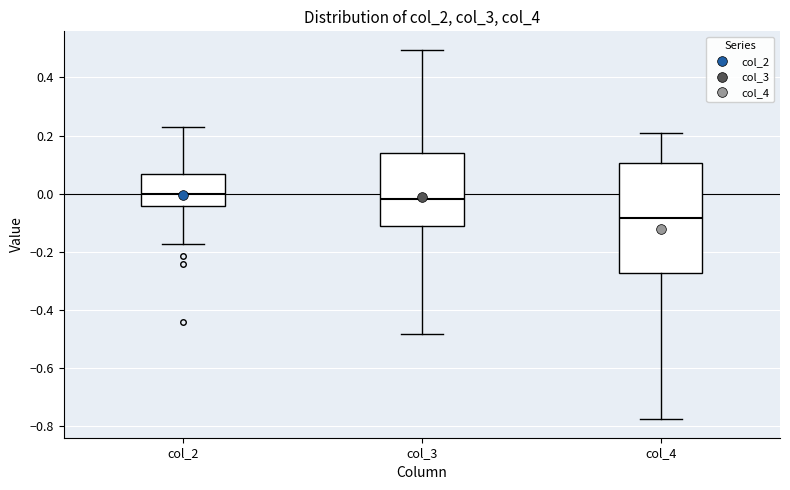

Reading left to right, transcribe this box plot: for each box, give where its median line is, the range the box spans, and where its two whiskers end, as read against the y-axis. The values are not printed on the chart, so give them approximately, as read against the axis.

col_2: median 0.00, box -0.04 to 0.06, whiskers -0.18 to 0.24
col_3: median -0.02, box -0.12 to 0.14, whiskers -0.48 to 0.50
col_4: median -0.08, box -0.28 to 0.10, whiskers -0.78 to 0.20